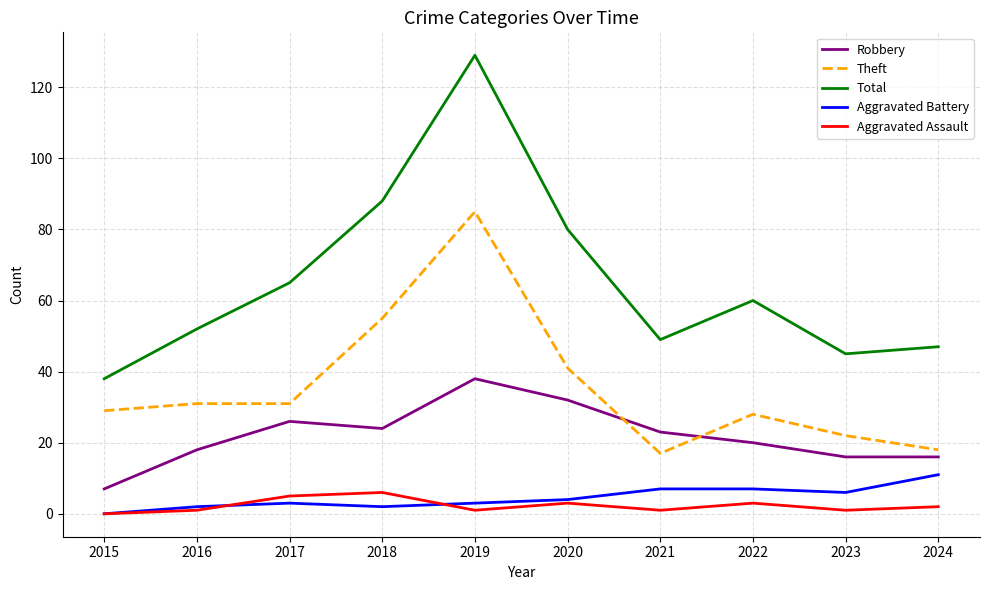

What is the minimum value for Total?

38